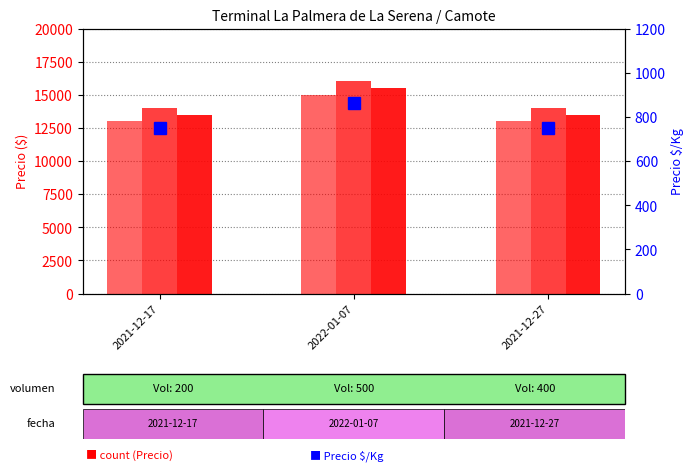

What value does the Precio $/Kg series have at 2022-01-07, to the nearest 5?

860